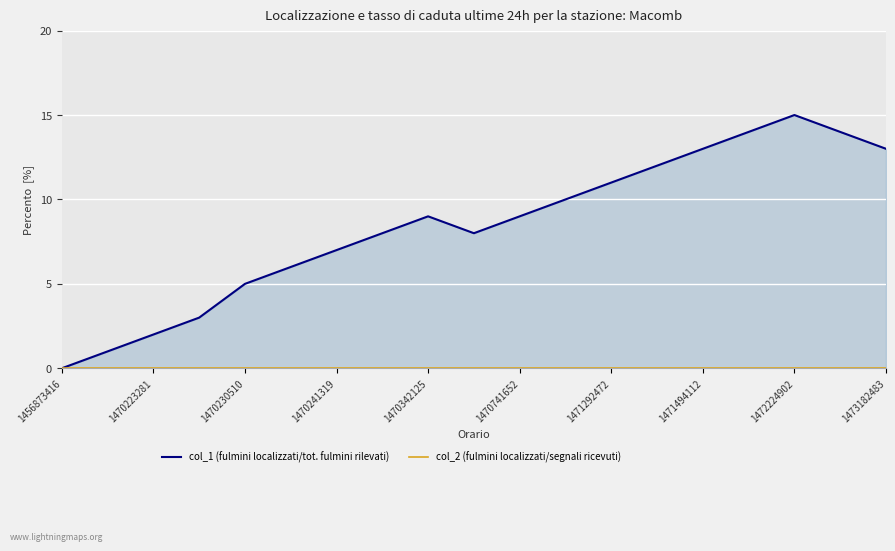

True or false: col_1 (fulmini localizzati/tot. fulmini rilevati) has a value of 12 at 13.

True